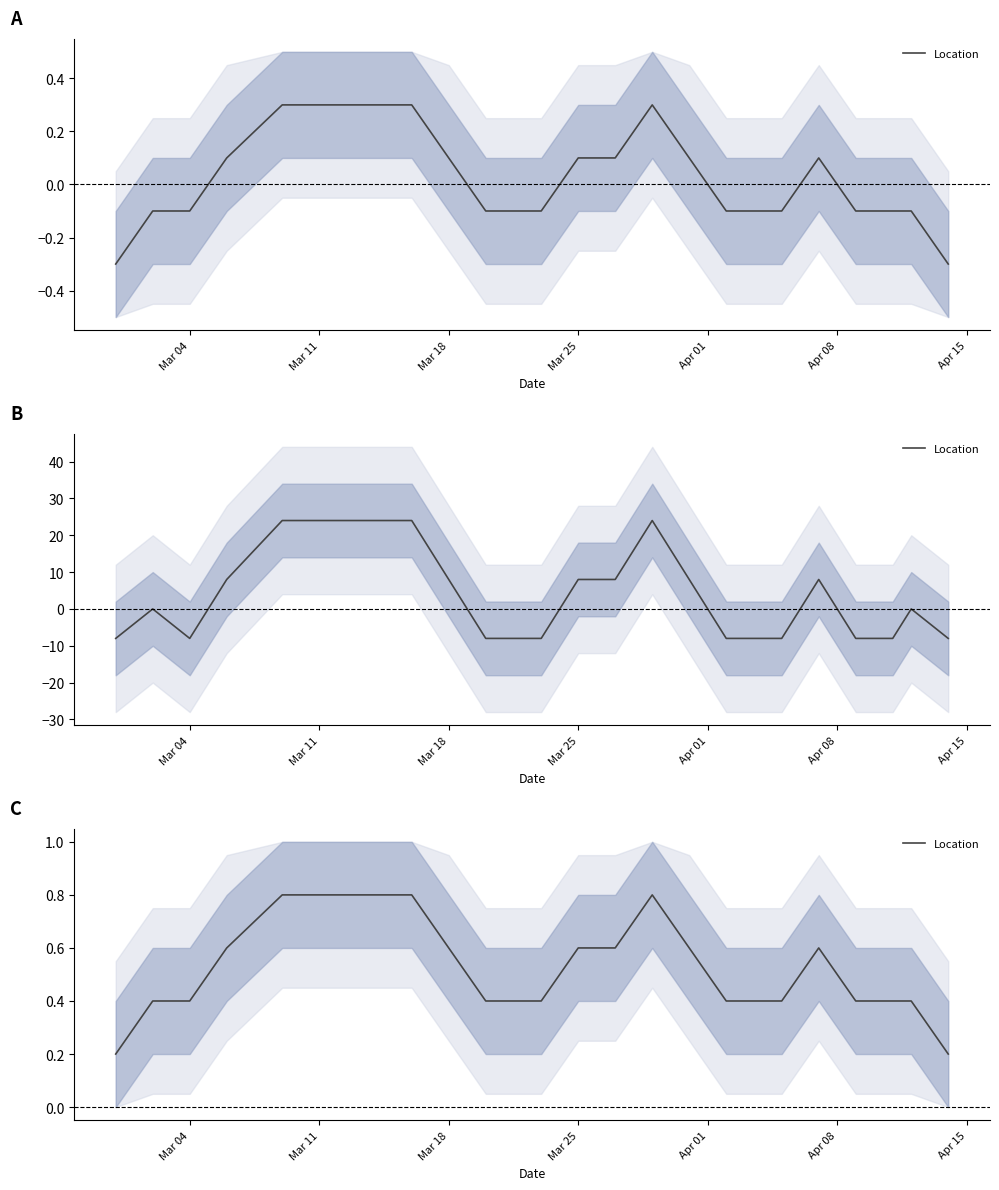

Reading left to right, extract all data points from this chart.

0.2	0.4	0.4	0.6	0.8	0.8	0.8	0.8	0.6	0.4	0.4	0.4	0.6	0.6	0.8	0.6	0.4	0.4	0.6	0.4	0.4	0.4	0.2